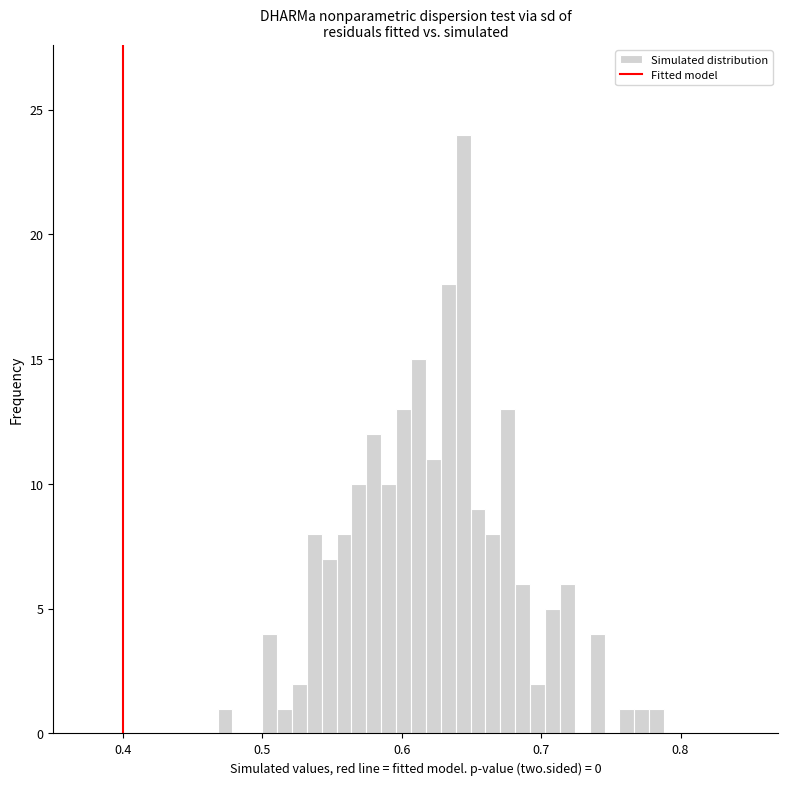

Around what value on the x-axis is the tallest bar? Give the approximate position of its centre, as read against the axis.

0.64